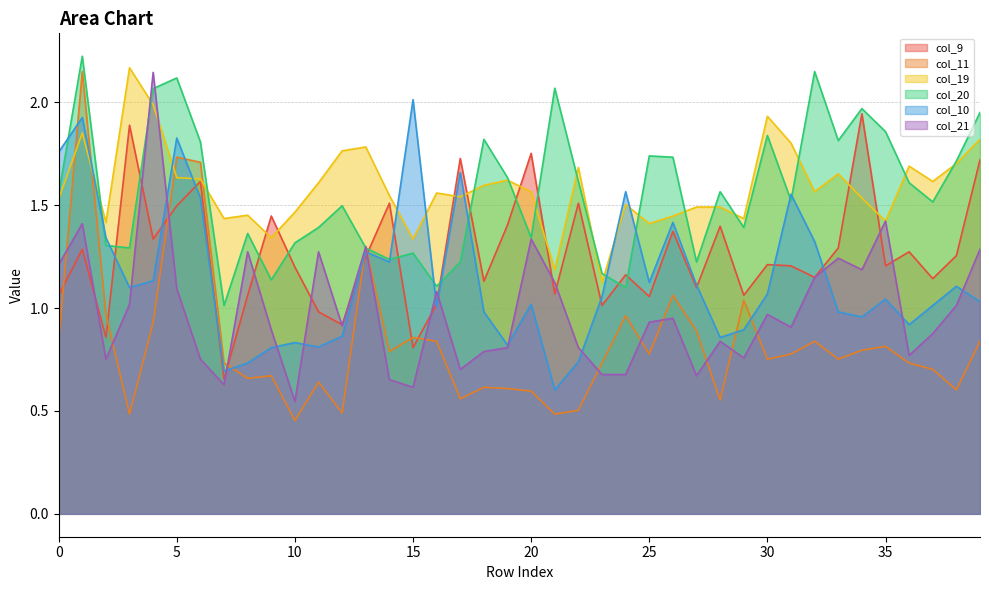

Rank the categories by col_10 value from lowest to highest.

21, 7, 8, 22, 9, 11, 19, 10, 28, 12, 29, 36, 34, 18, 33, 16, 37, 20, 39, 35, 23, 30, 3, 38, 27, 25, 4, 14, 13, 32, 2, 26, 6, 31, 24, 17, 0, 5, 1, 15